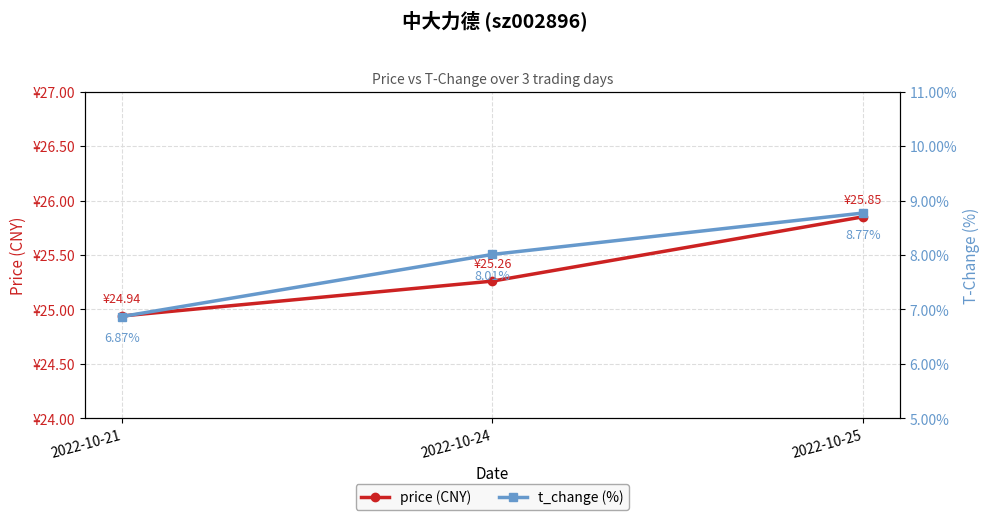

List the labels in order of t_change (%) value, largest first.

2022-10-25, 2022-10-24, 2022-10-21